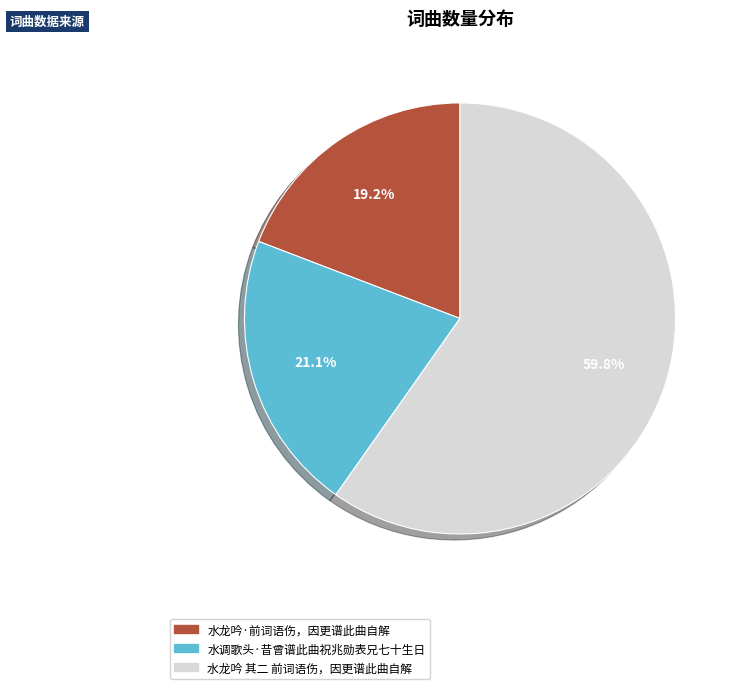

True or false: 水龙吟 其二 前词语伤，因更谱此曲自解 accounts for 65% of the total.

False